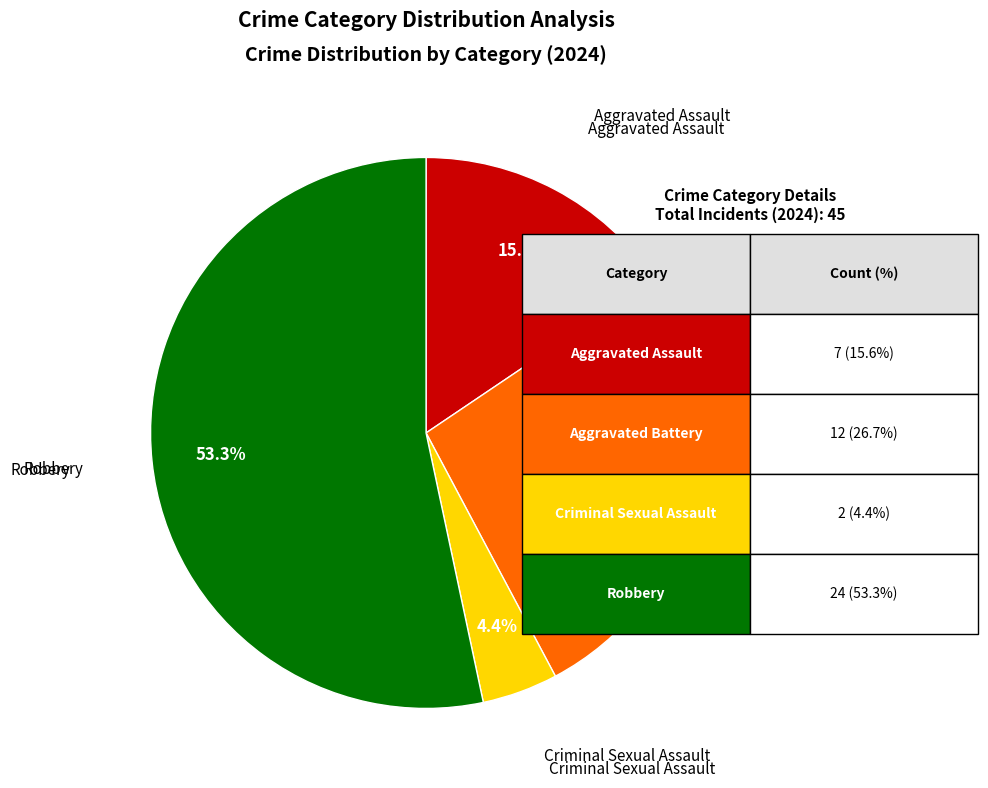

Is there any slice that represents more than half of the pie?

Yes